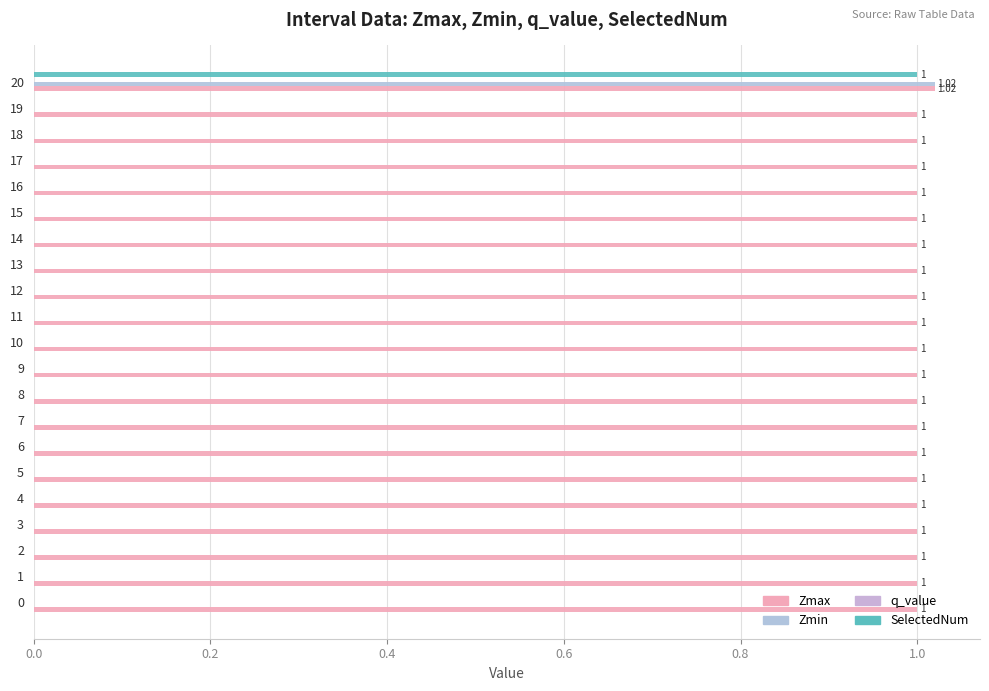

How many series are shown in this chart?

3